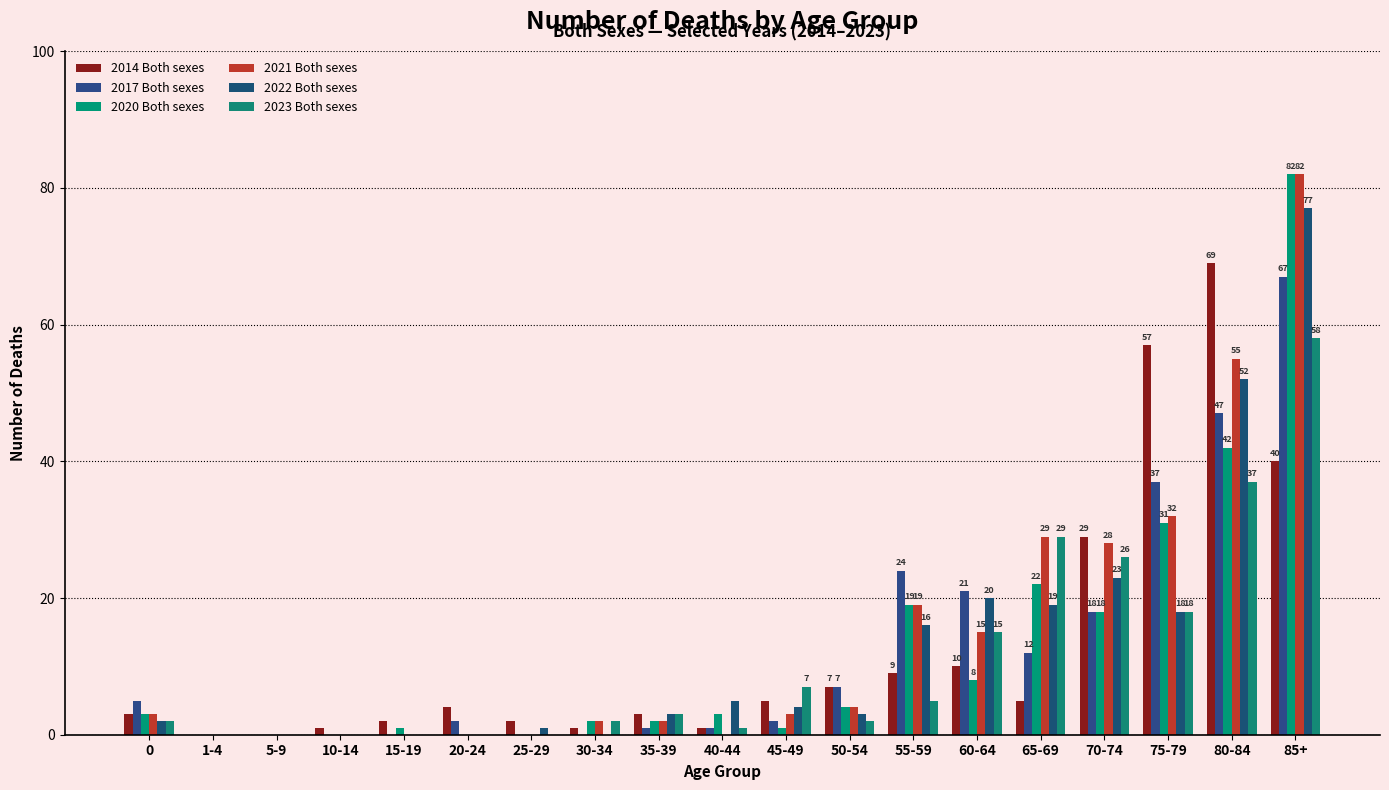

How many distinct data groups are displayed?

6